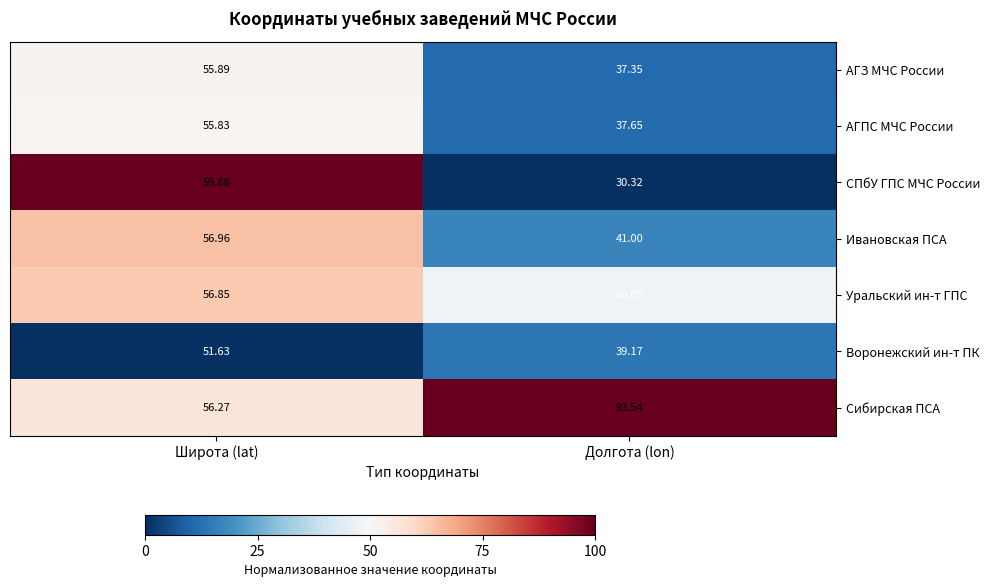

Which series has the widest spread of values?

Сибирская ПСА